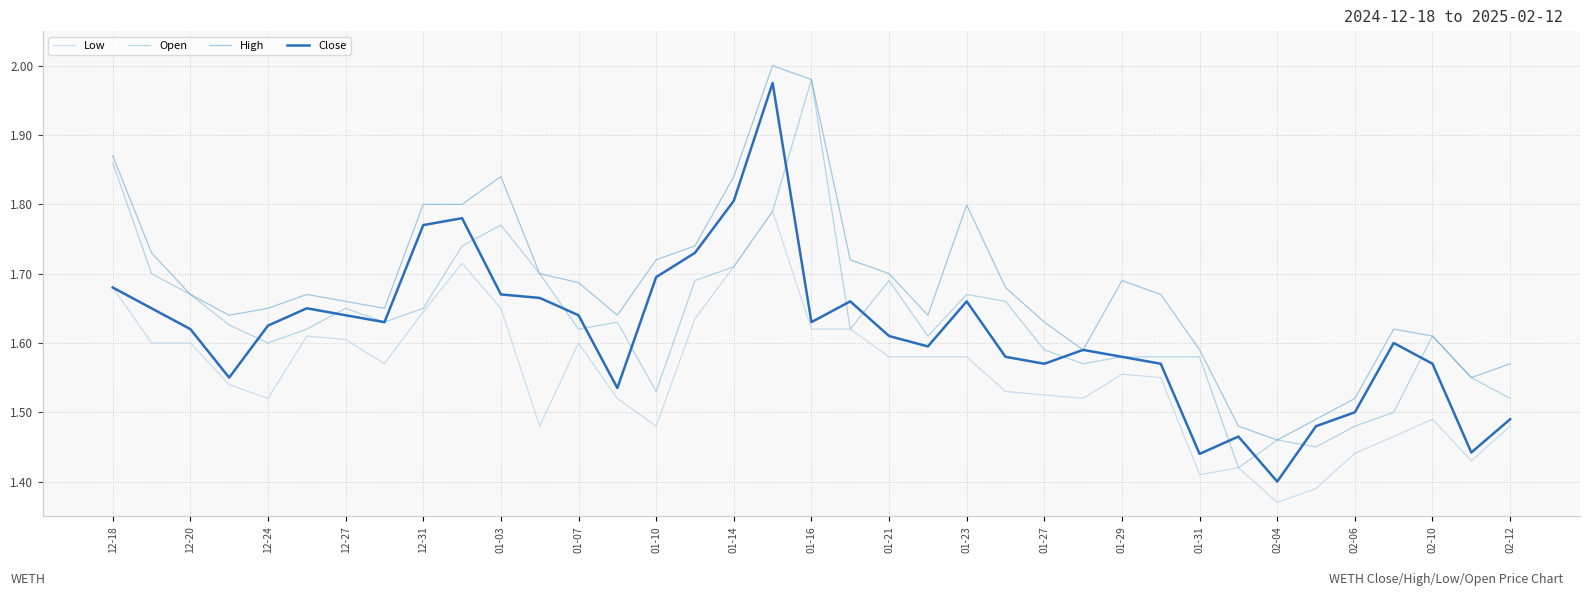

True or false: High and Low intersect in this chart.

False